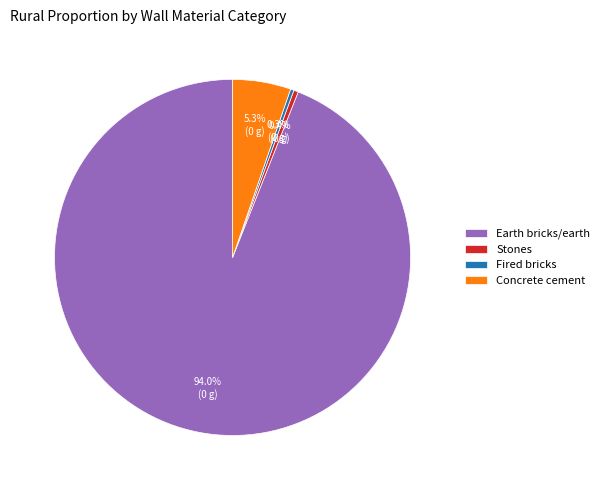

Is there any slice that represents more than half of the pie?

Yes